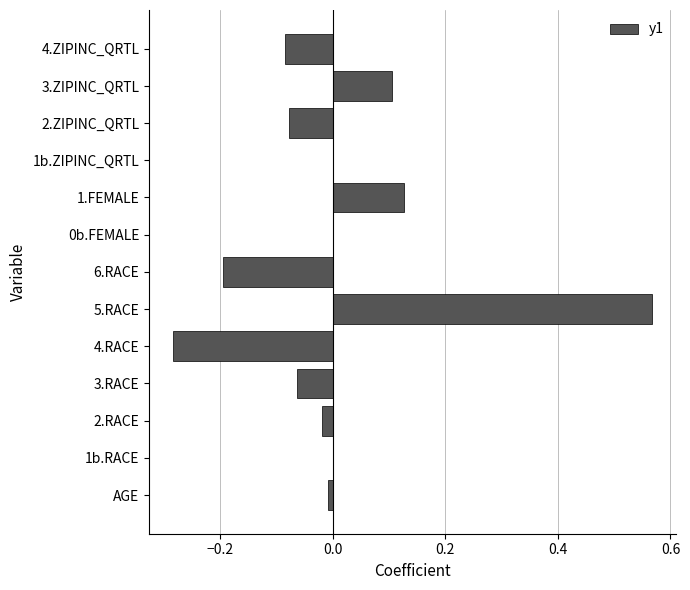

At which category does the chart reach its peak across all series?

5.RACE